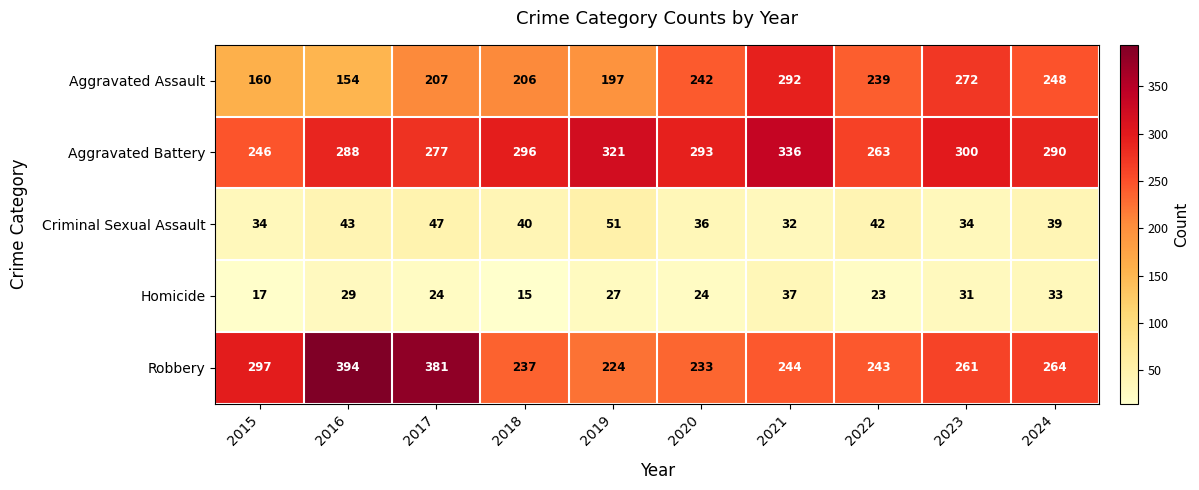

Which series has the widest spread of values?

Robbery